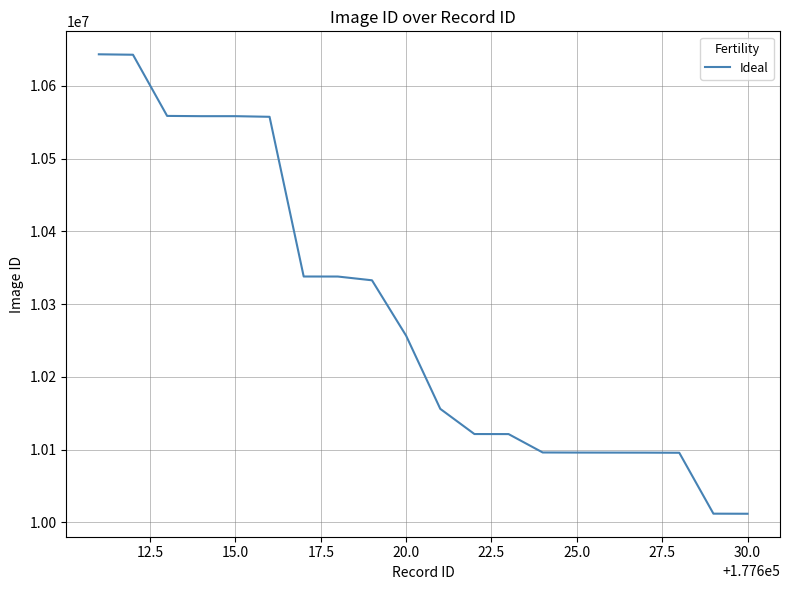

What is the smallest value displayed?

10011847